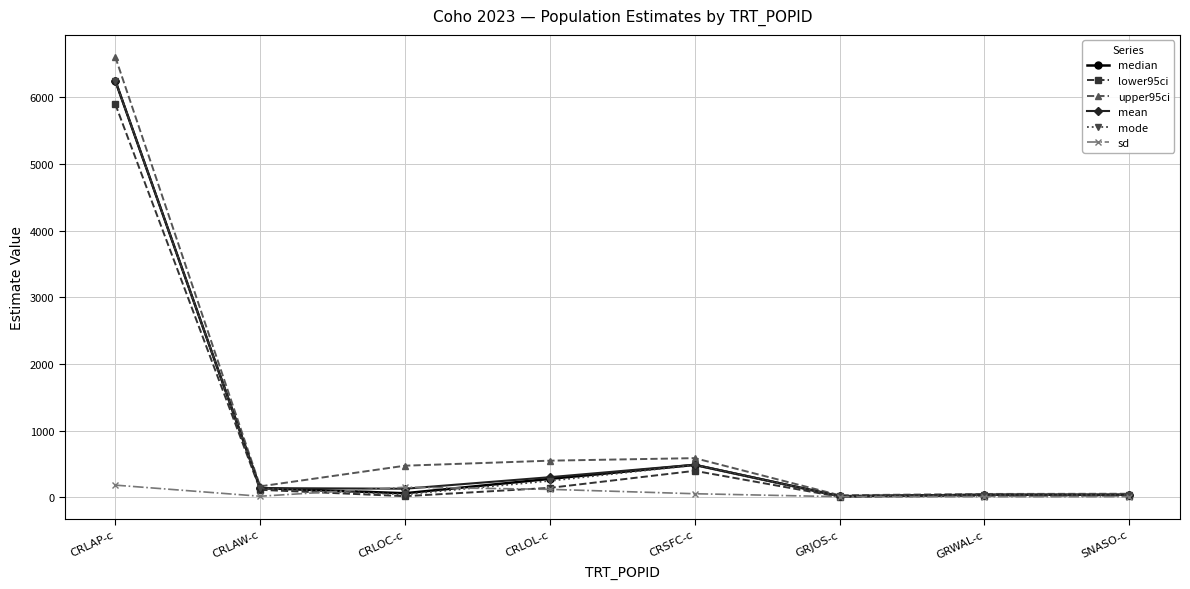

What is the minimum value shown in the chart?

4.6